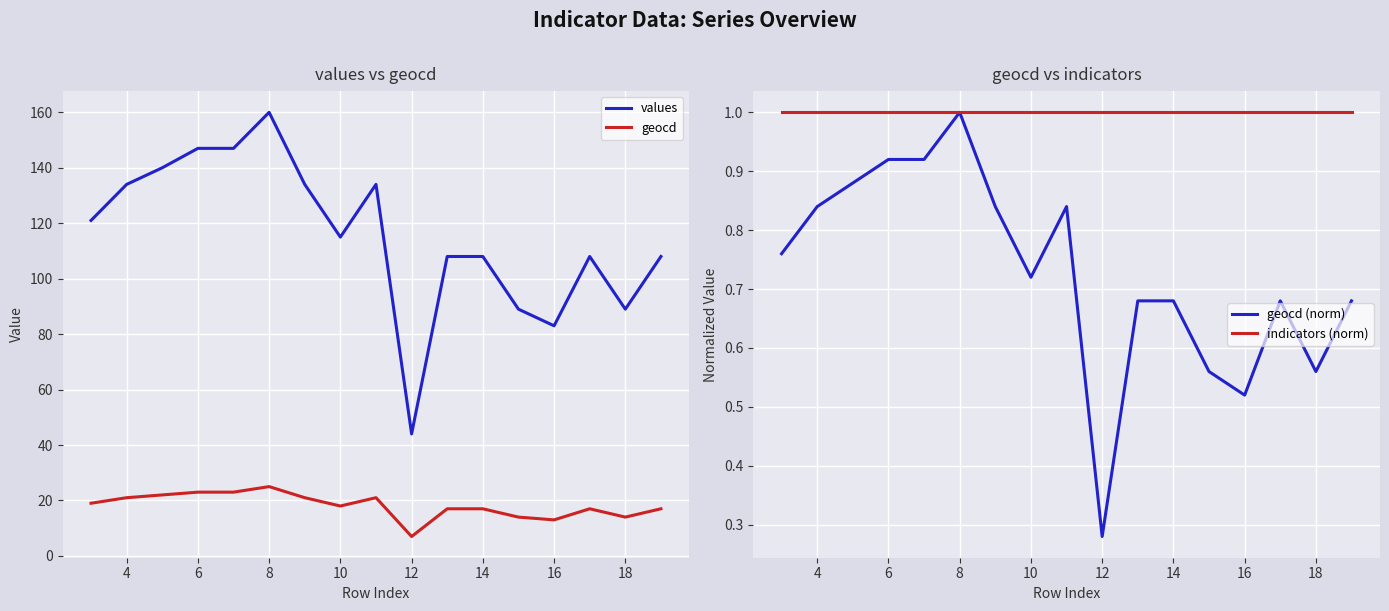

True or false: geocd has a value of 17 at 14.

True